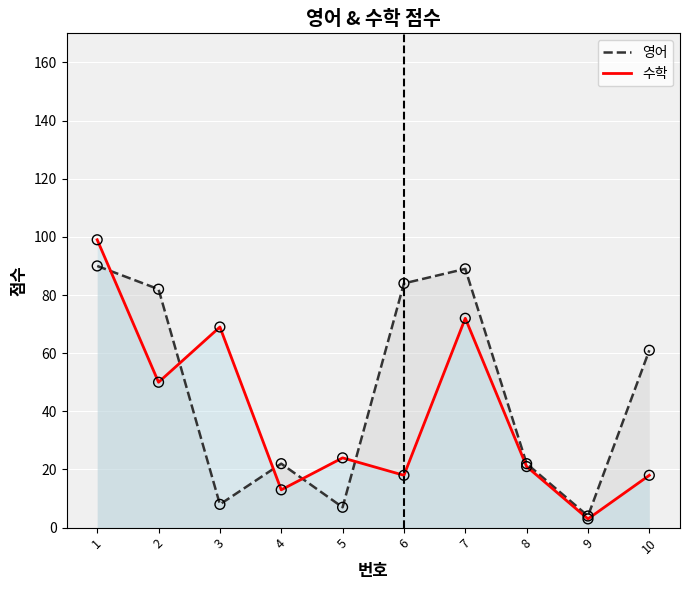

Which series has the largest Y range (max minus min)?

수학 (line)